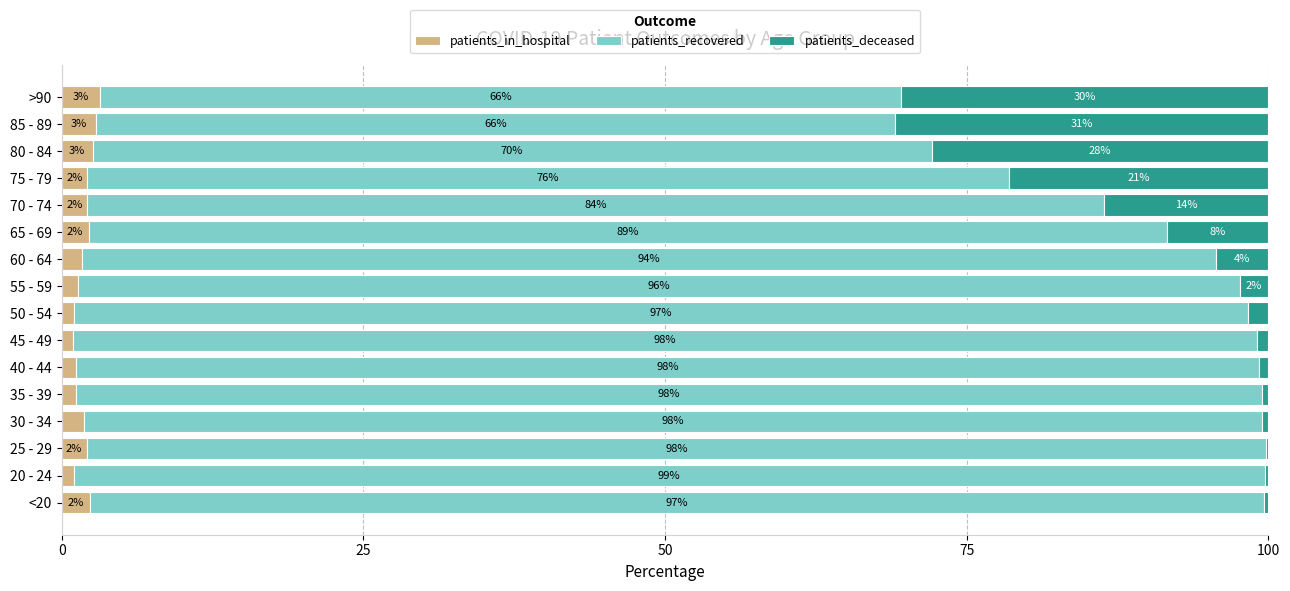

What is the maximum value for patients_in_hospital?

3.2